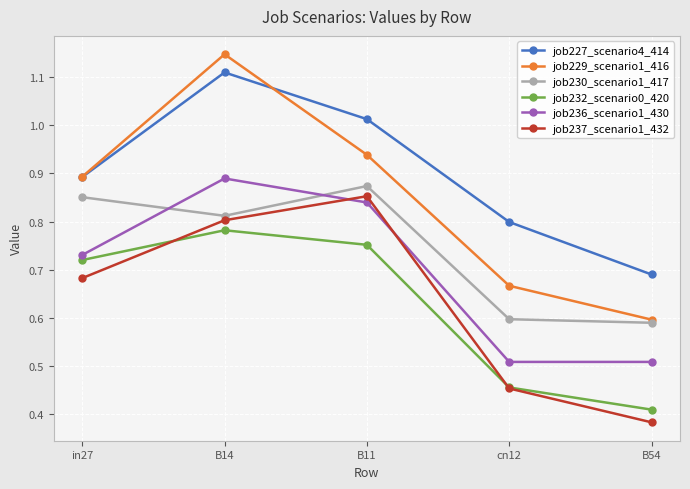

What is the spread (max minus min) of values at in27?

0.2